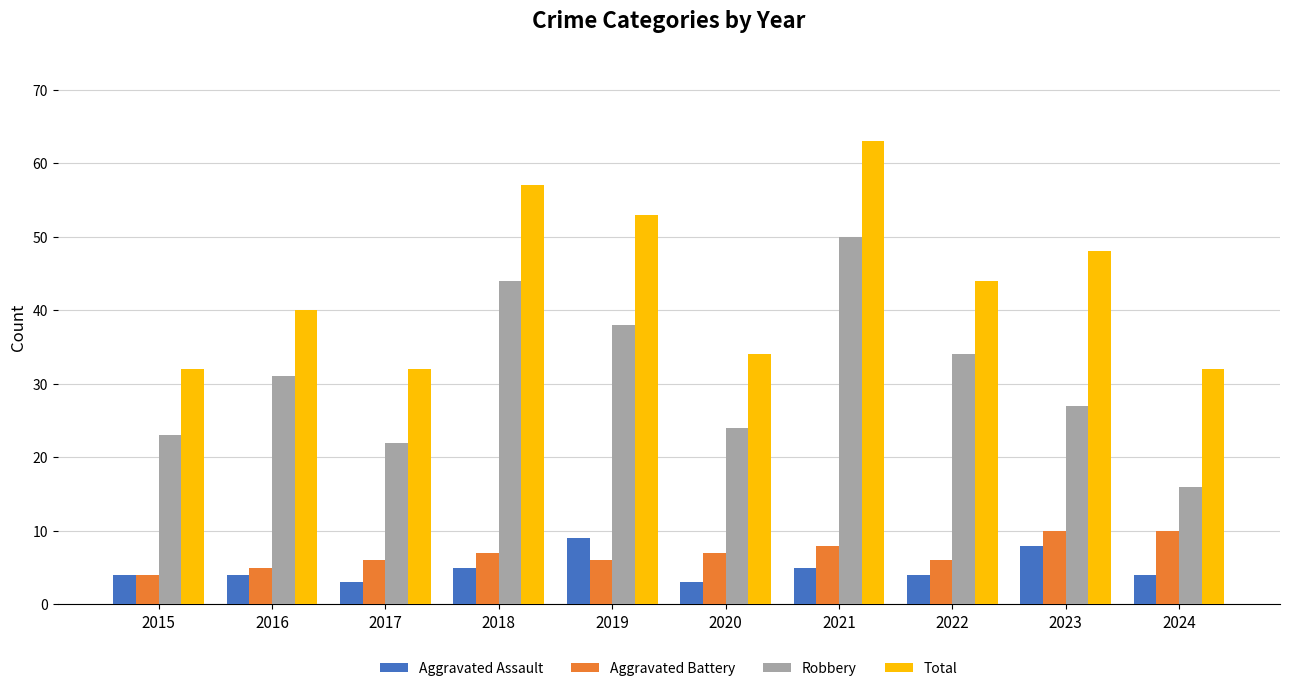

What is the difference between the highest and lowest values at 2015?

28